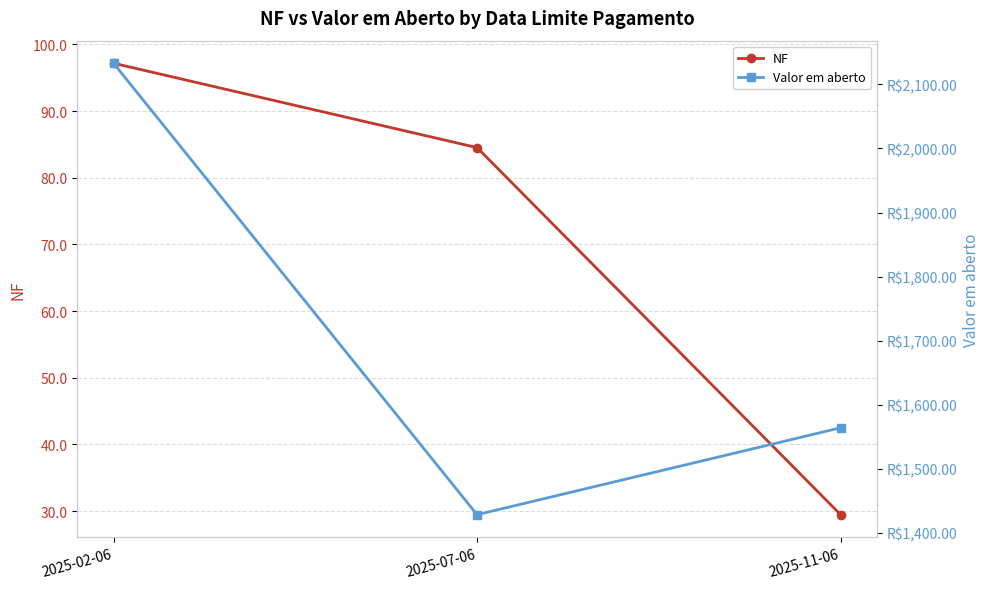

Which category has the highest value in the NF series?

2025-02-06